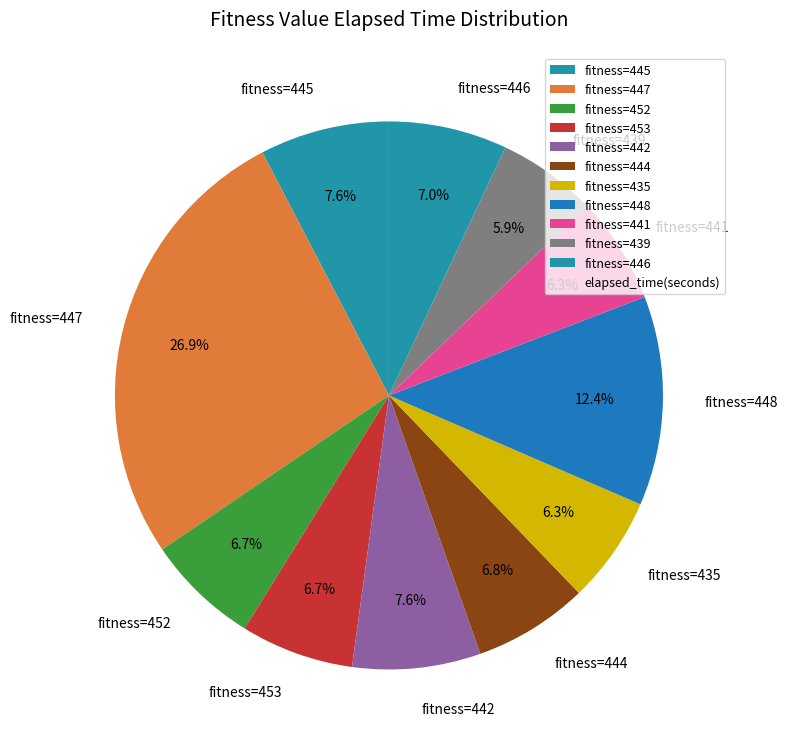

Does any single category account for the majority?

No